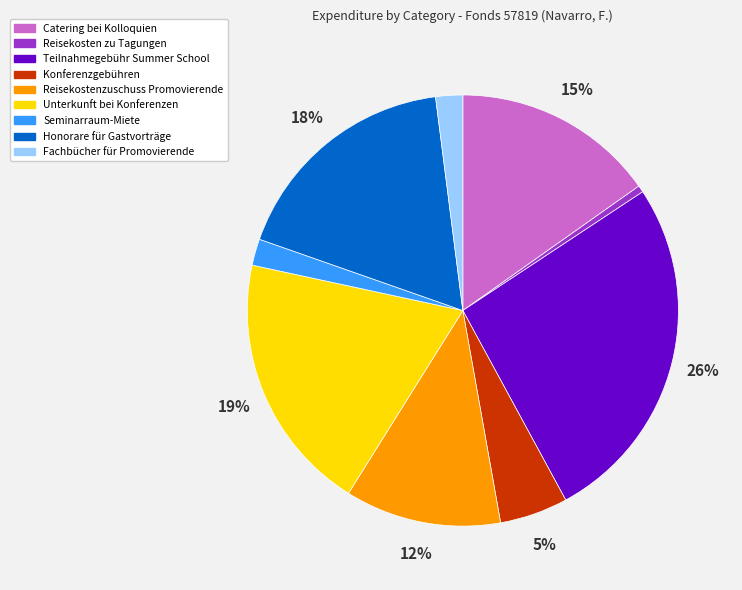

Between Seminarraum-Miete and Catering bei Kolloquien, which is larger?

Catering bei Kolloquien